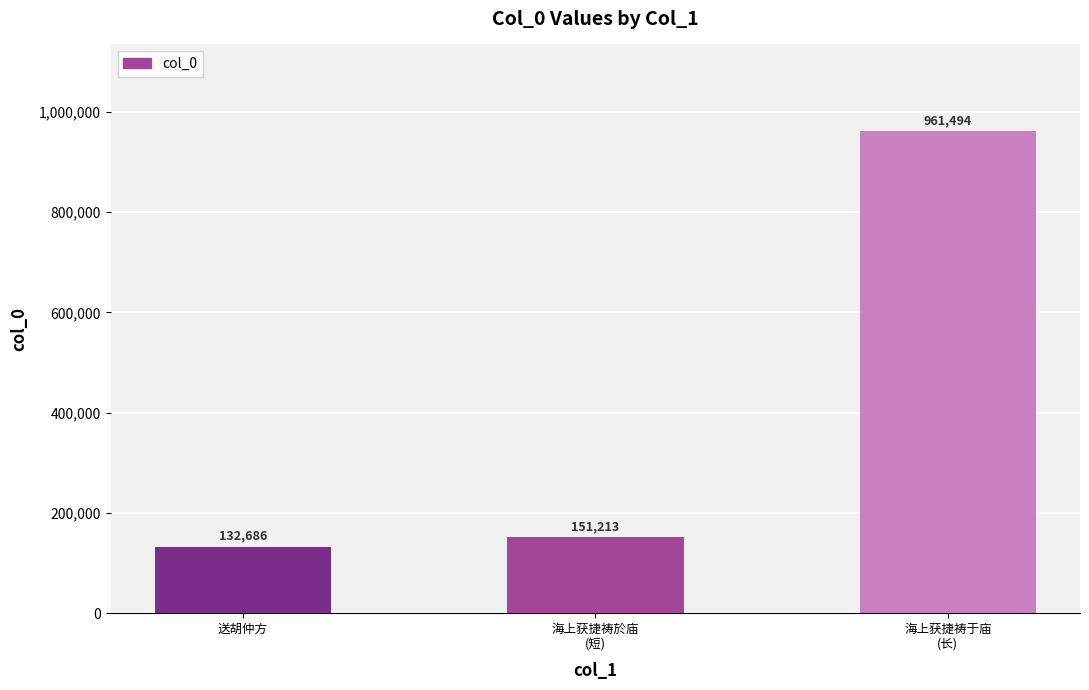

What is the greatest value displayed?

961494